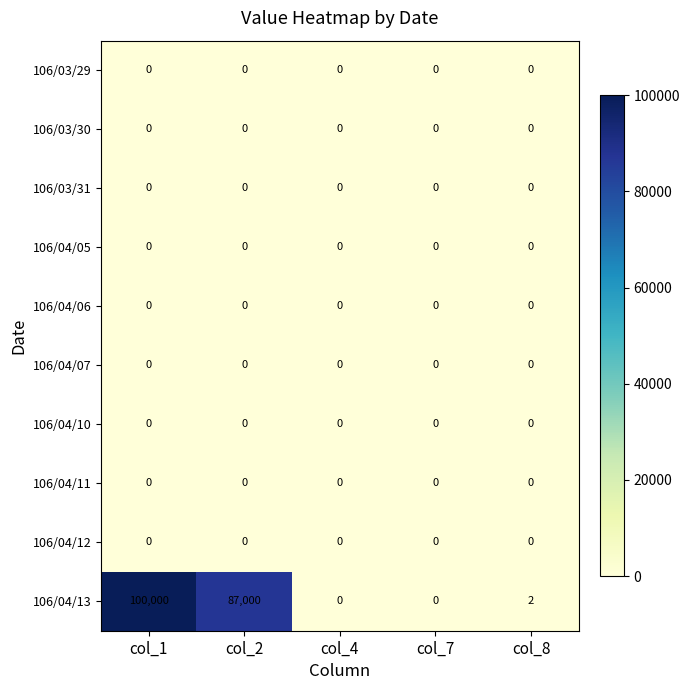

At which category is the sum across all series the highest?

col_1